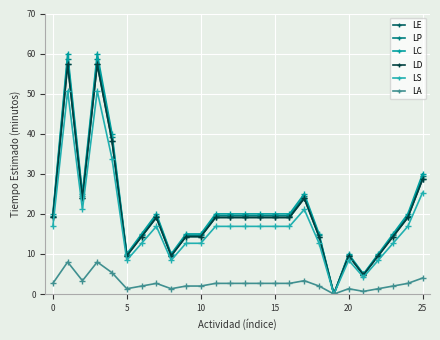

Is this an area chart (filled region under the line)?

No